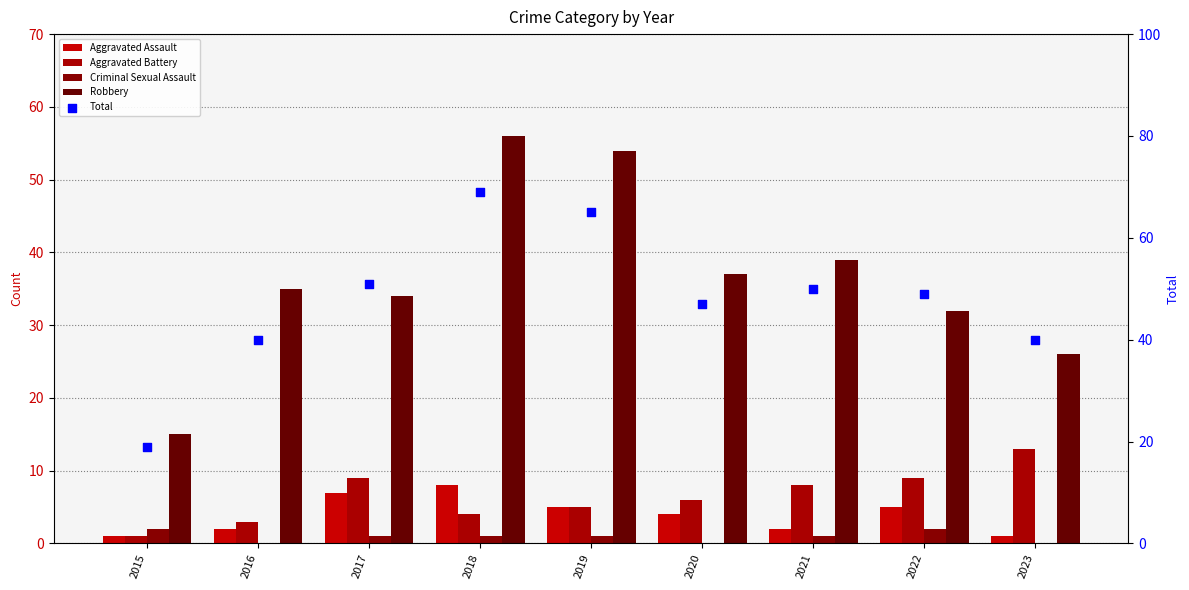

Which series has the largest total across all categories?

Total